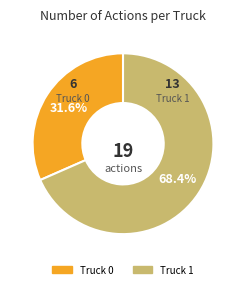

Which category has the smallest portion of the pie?

Truck 0